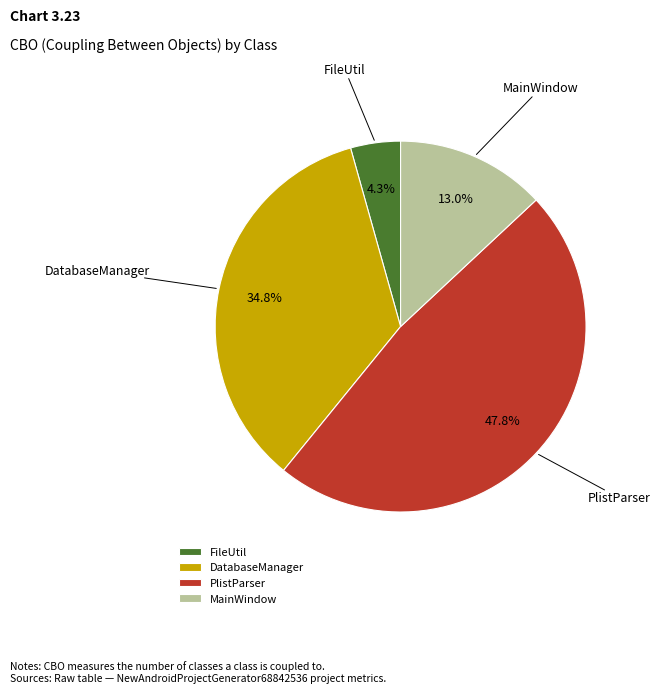

Combined, do MainWindow and DatabaseManager account for over 50%?

No